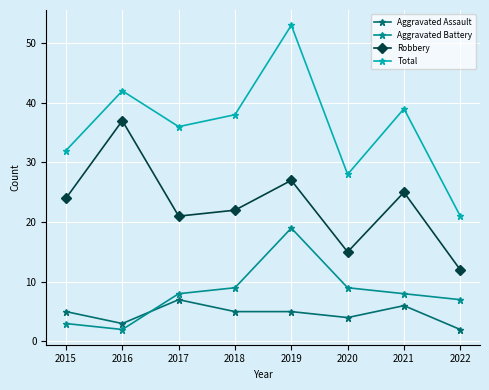

Where is the first local minimum for Total?

2017